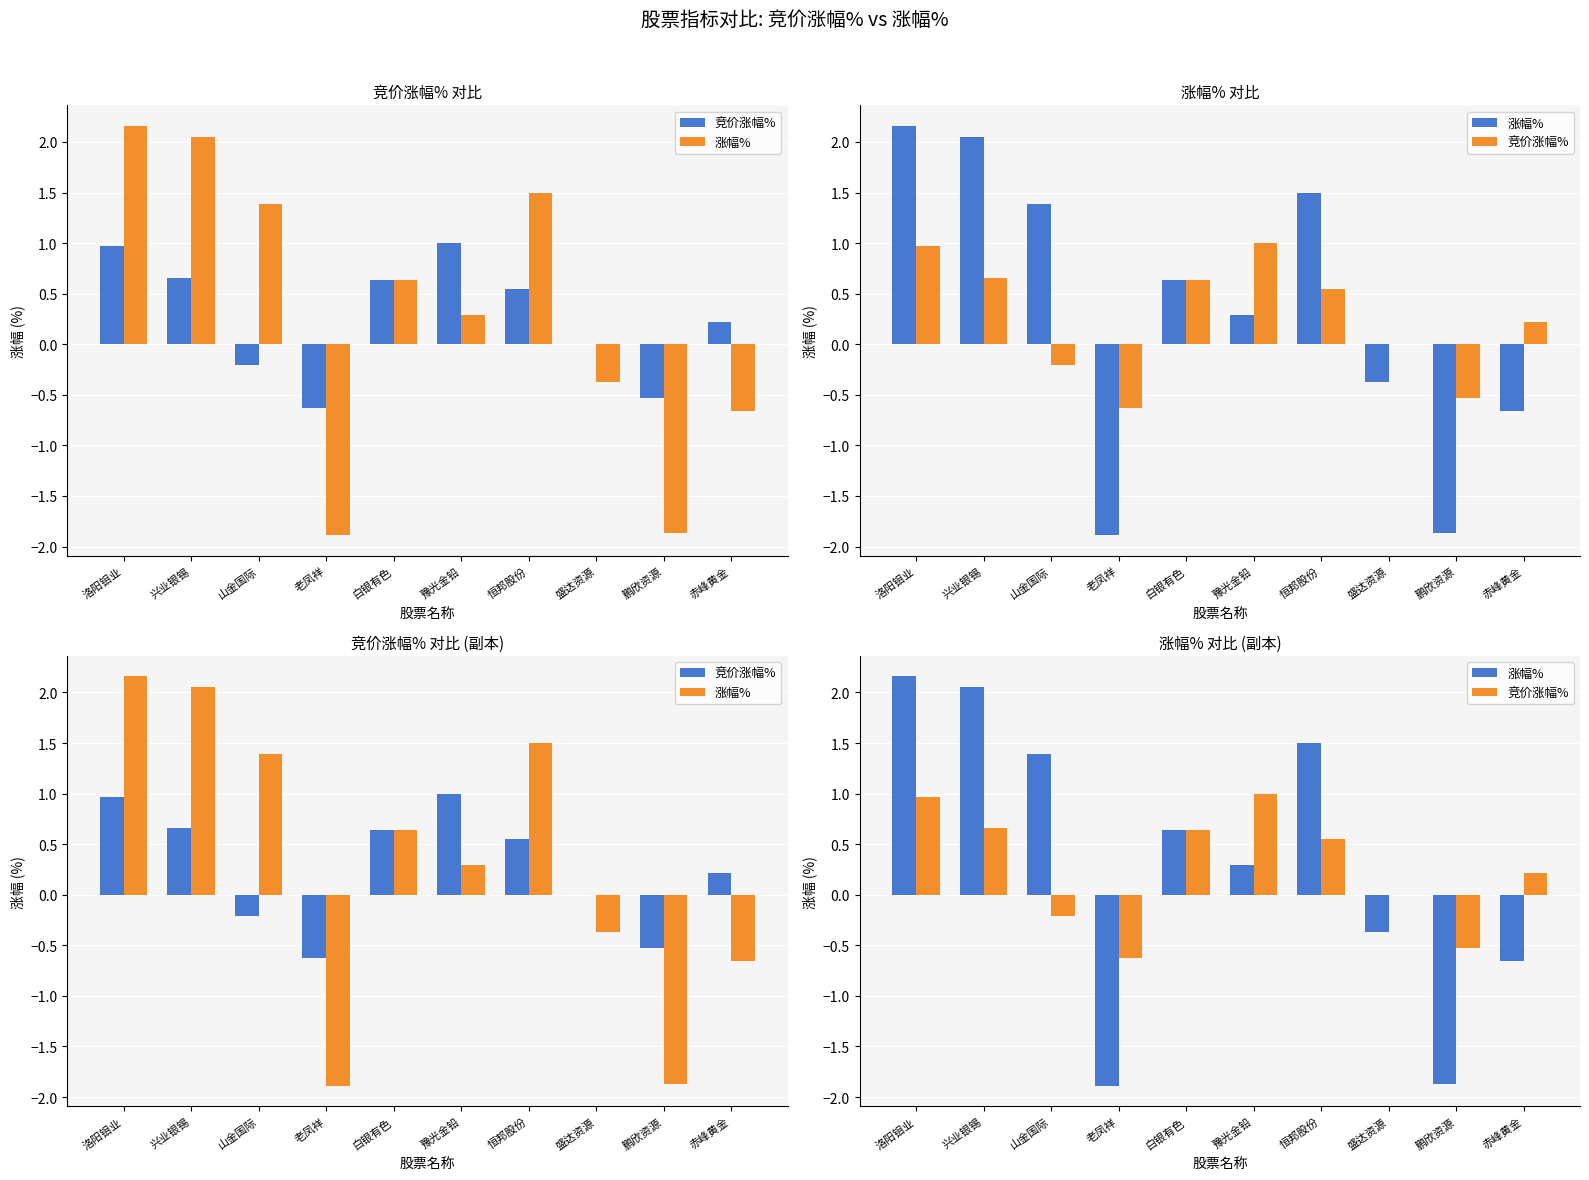

Reading left to right, list all the values displayed in this chart.

竞价涨幅%: 洛阳钼业=1.0	兴业银锡=0.7	山金国际=-0.2	老凤祥=-0.6	白银有色=0.6	豫光金铅=1.0	恒邦股份=0.6	盛达资源=0.0	鹏欣资源=-0.5	赤峰黄金=0.2
涨幅%: 洛阳钼业=2.2	兴业银锡=2.0	山金国际=1.4	老凤祥=-1.9	白银有色=0.6	豫光金铅=0.3	恒邦股份=1.5	盛达资源=-0.4	鹏欣资源=-1.9	赤峰黄金=-0.7